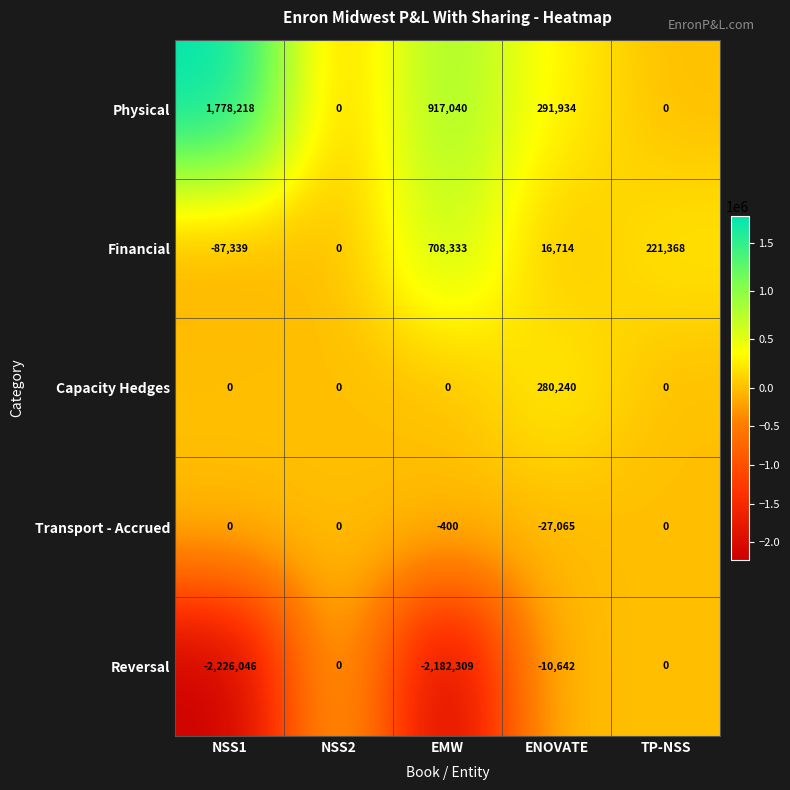

At how many categories does at least one series exceed 823804?

2